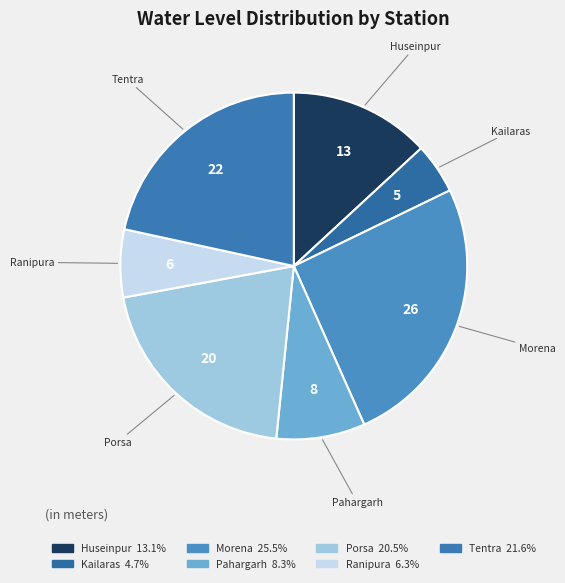

Is there a majority slice in this chart?

No